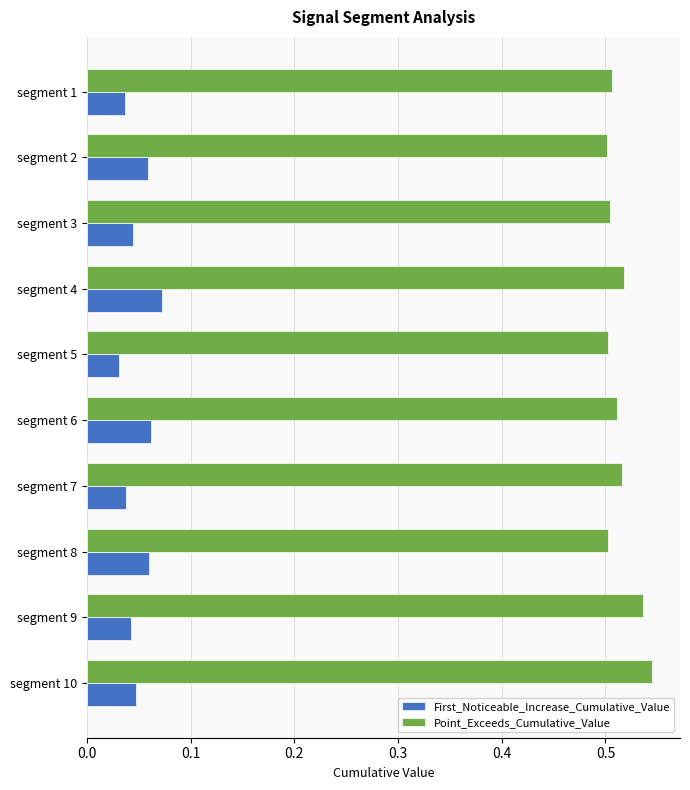

What is the sum of the Point_Exceeds_Cumulative_Value values at segment 10 and segment 7?

1.1